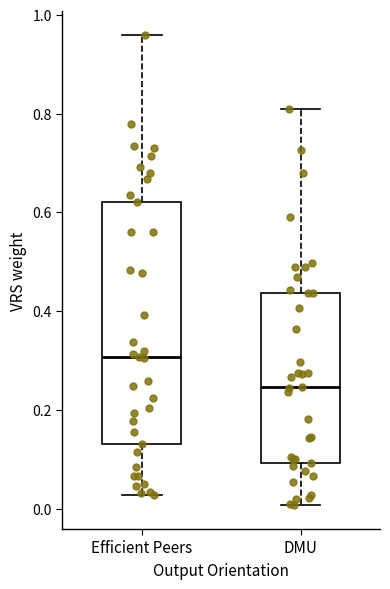

Reading left to right, transcribe this box plot: for each box, give where its median line is, the range the box spans, and where its two whiskers end, as read against the y-axis. The values are not printed on the chart, so give them approximately, as read against the axis.

Efficient Peers: median 0.30, box 0.14 to 0.62, whiskers 0.02 to 0.96
DMU: median 0.24, box 0.10 to 0.44, whiskers 0.00 to 0.80